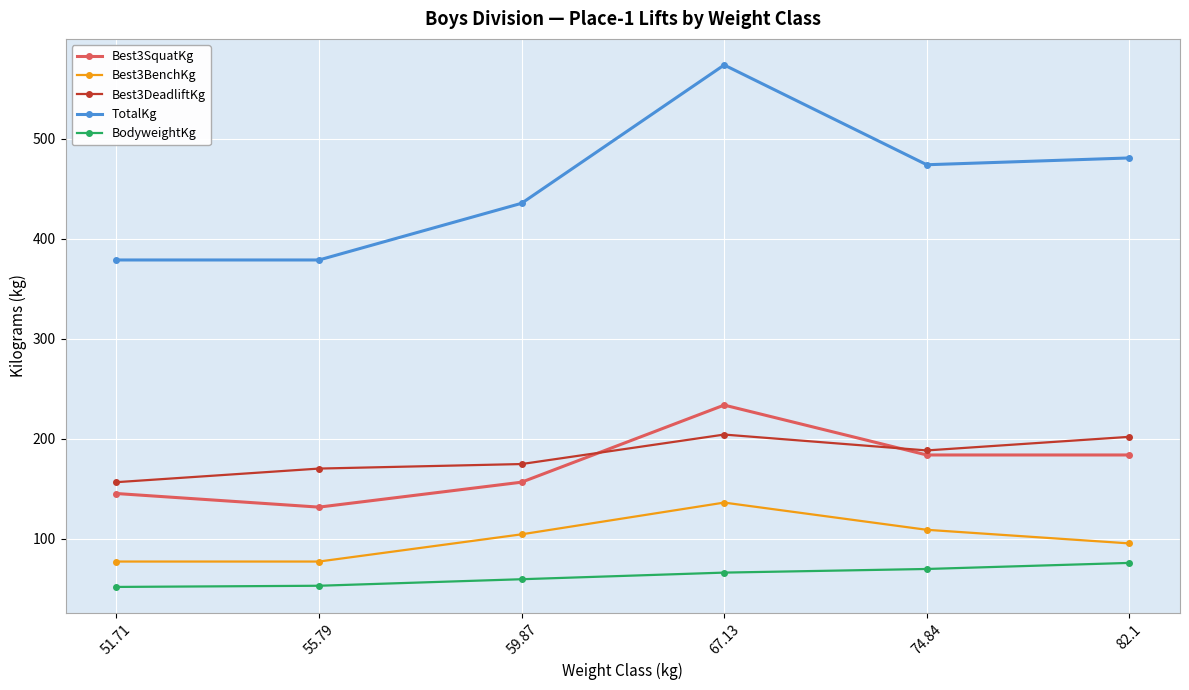

How many values in the Best3BenchKg series are below 104?

3